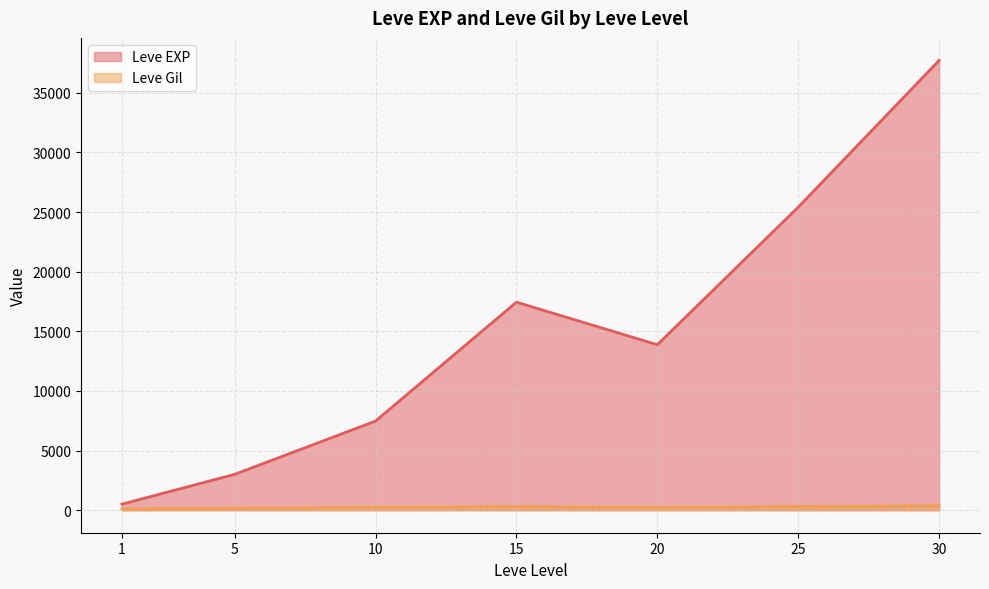

What are all the series names shown in the legend?

Leve EXP, Leve Gil